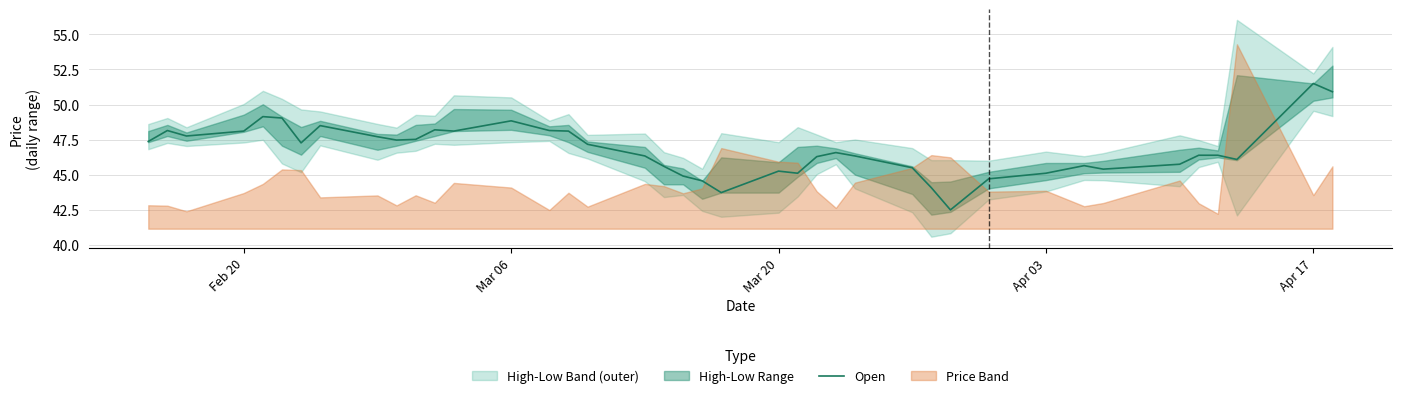

True or false: Open has a value of 45.1 at Apr 03.

True